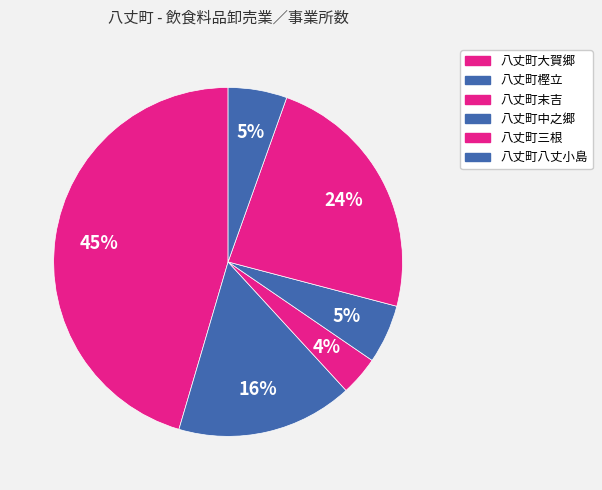

How many slices are in this pie chart?

6